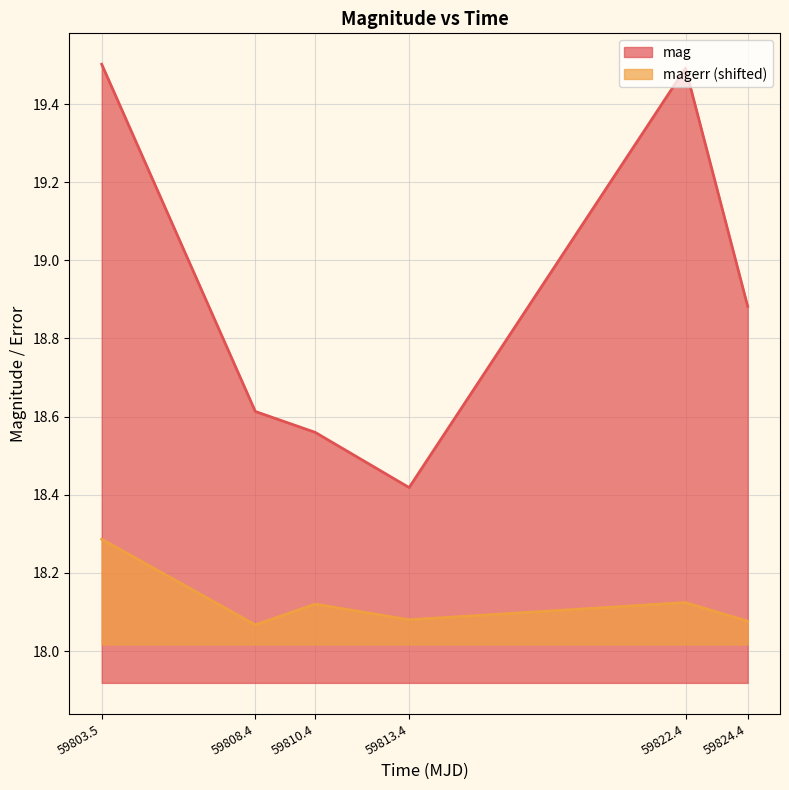

List the series in order of their peak value, lowest first.

magerr (shifted), mag